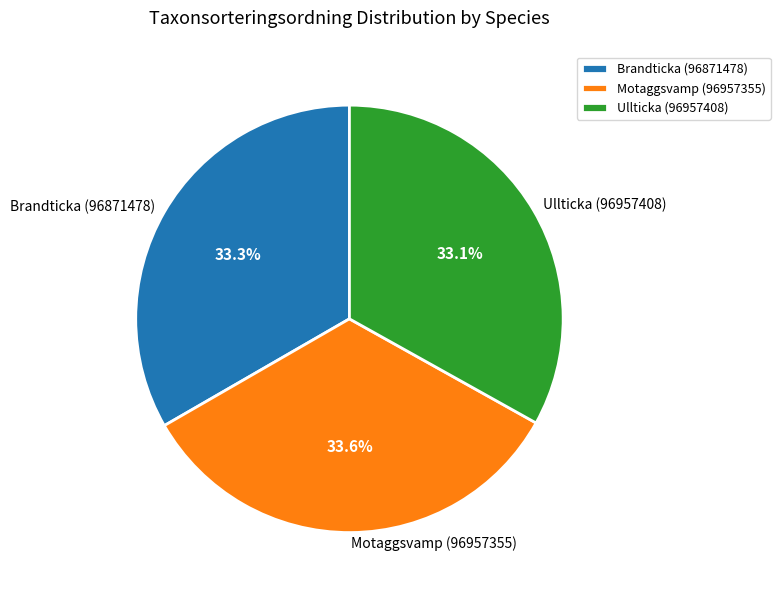

Approximately how many times larger is the value at Ullticka (96957408) compared to Motaggsvamp (96957355)?

1.0